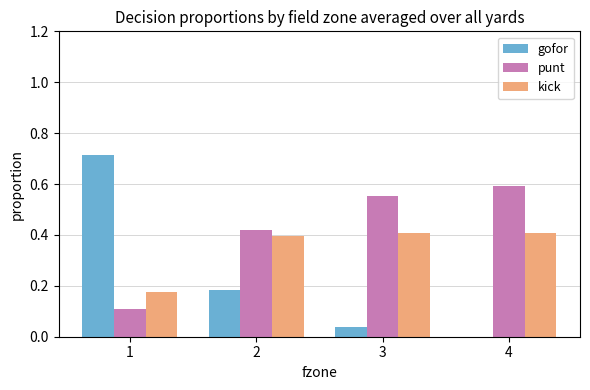

What are all the series names shown in the legend?

gofor, punt, kick